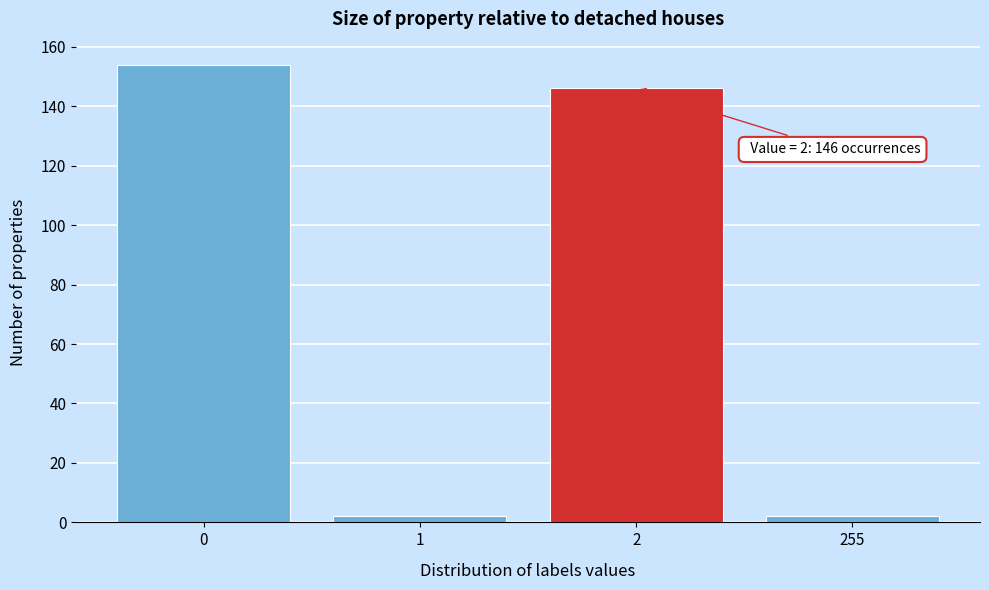

Reading left to right, list all the values displayed in this chart.

0=154	1=2	2=146	255=2